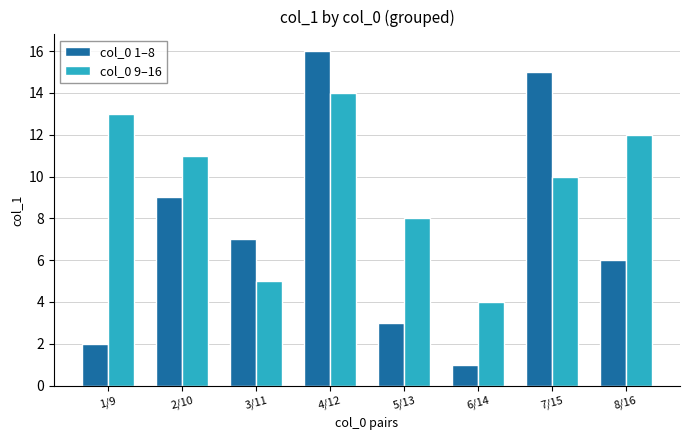

What are all the series names shown in the legend?

col_0 1–8, col_0 9–16